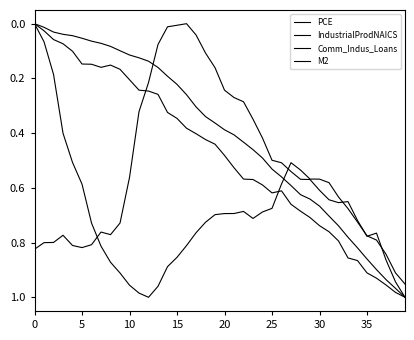

What is the label of the 4th point from the left?

15